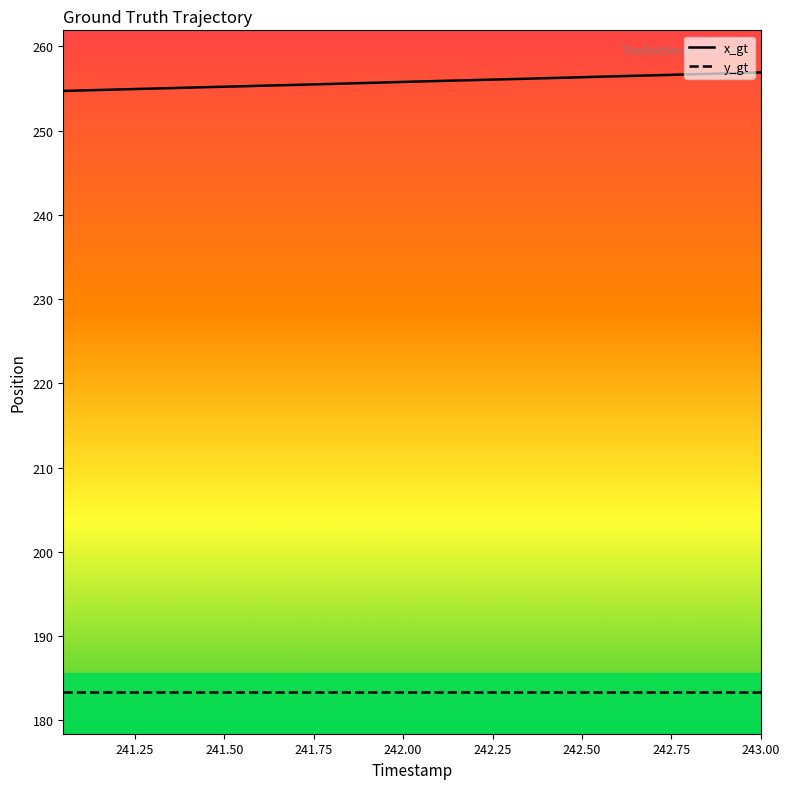

List the series in order of their peak value, lowest first.

y_gt, x_gt